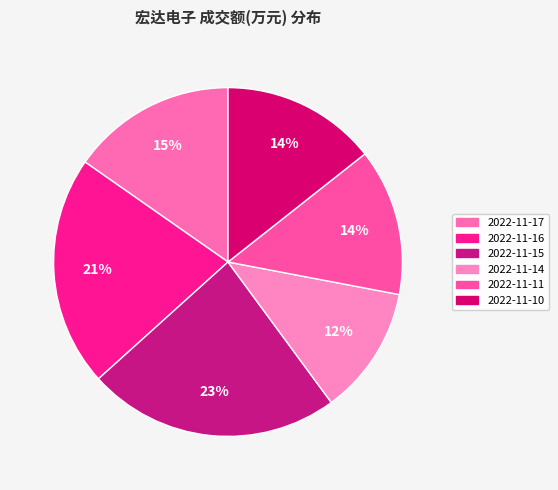

Rank the categories by value from lowest to highest.

2022-11-14, 2022-11-11, 2022-11-10, 2022-11-17, 2022-11-16, 2022-11-15